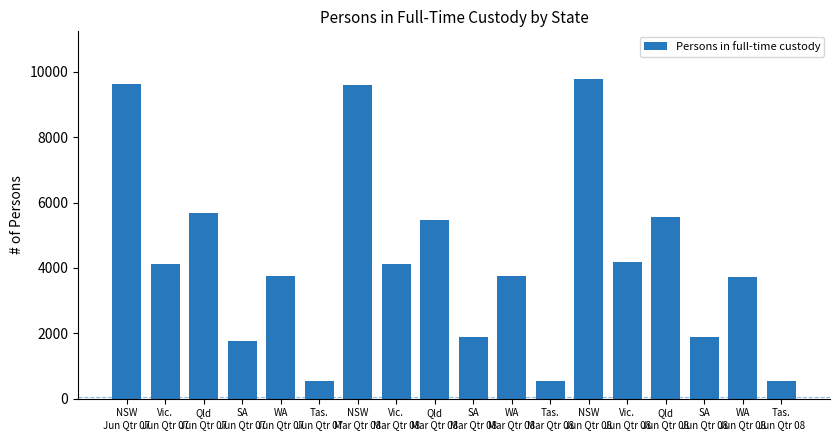

What is the value of the 18th bar from the left?

527